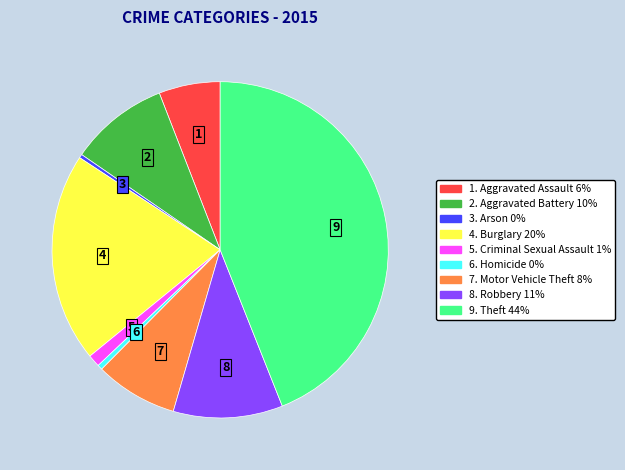

Is there any slice that represents more than half of the pie?

No